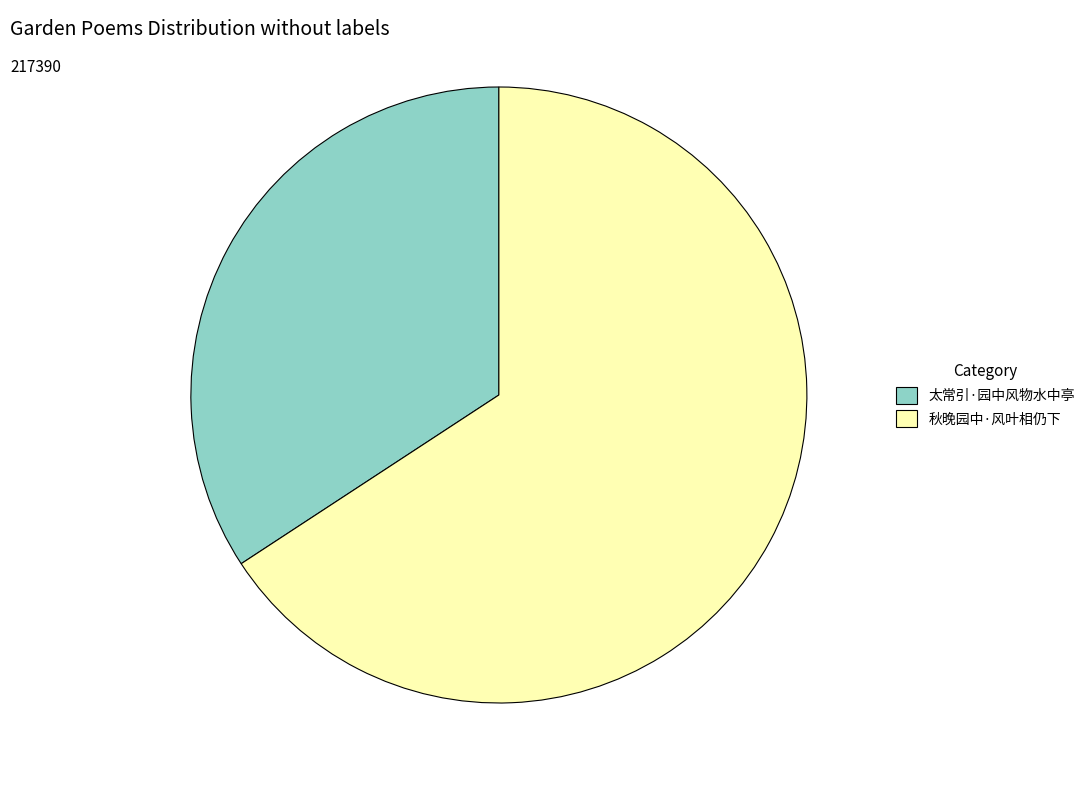

Rank the categories by value from lowest to highest.

太常引·园中风物水中亭, 秋晚园中·风叶相仍下